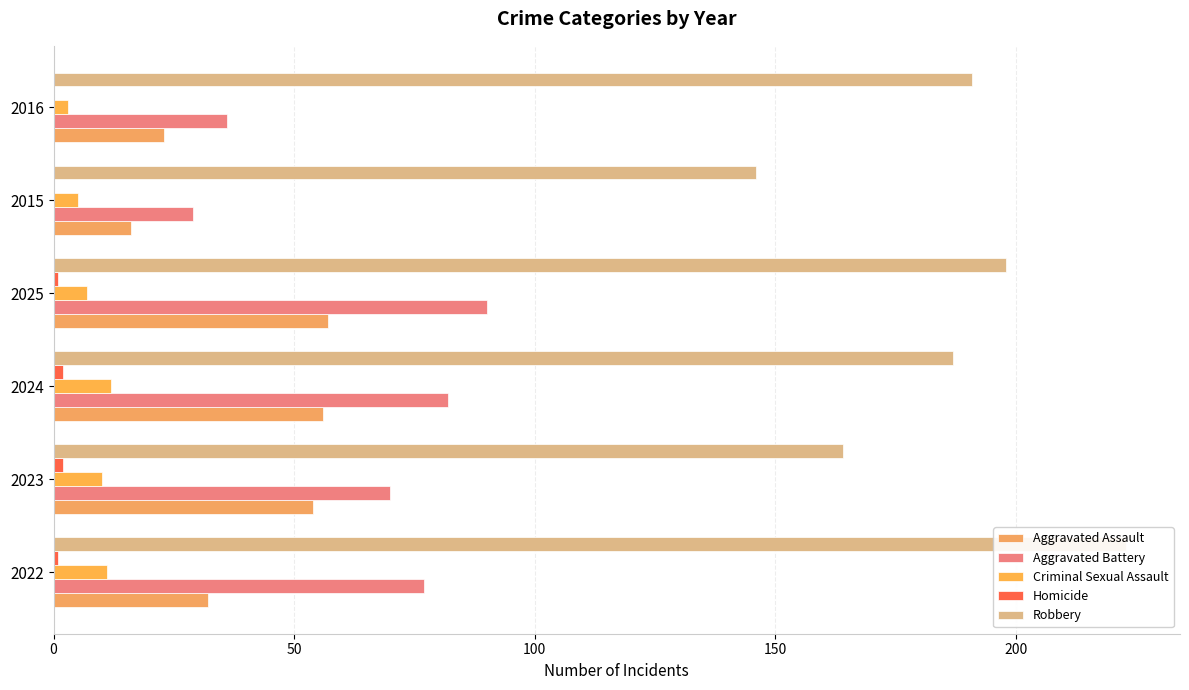

Between 2024 and 2015, which series saw the biggest shift?

Aggravated Battery